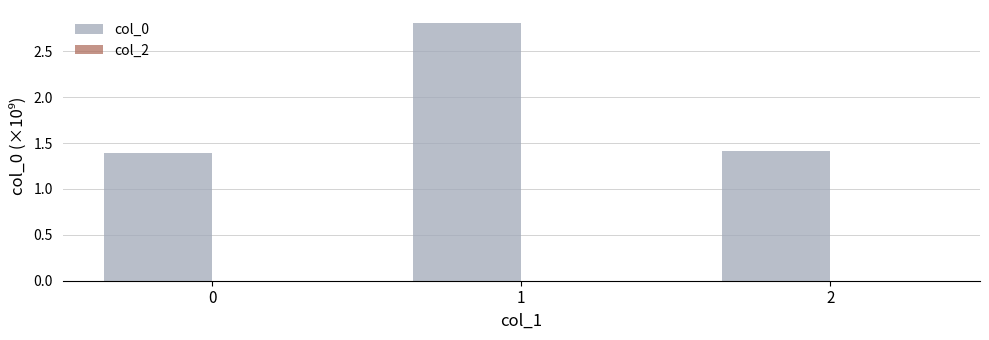

What is the ratio of the value at 0 to the value at 1?

0.5